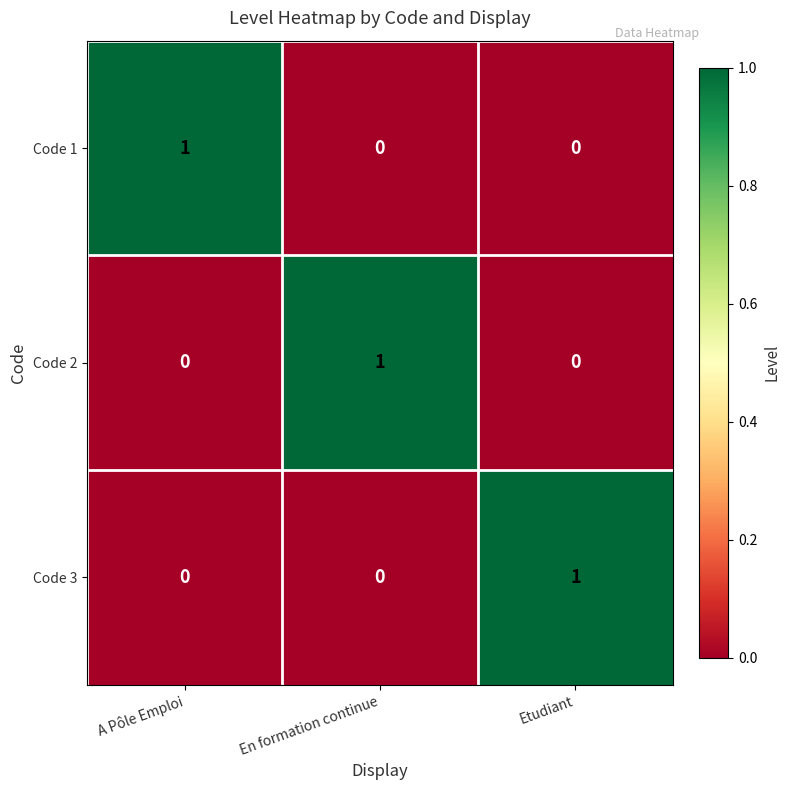

What is the spread (max minus min) of values at En formation continue?

1